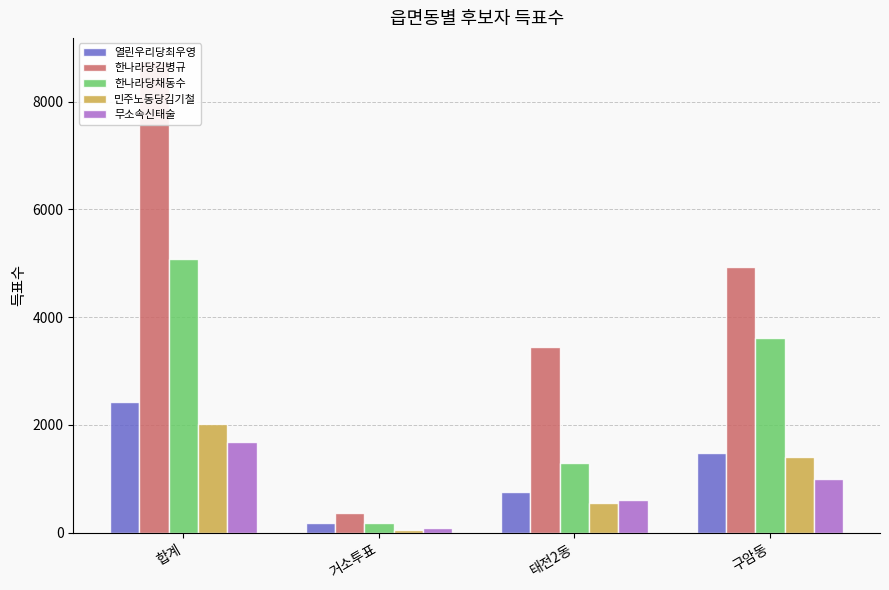

What is the label of the 3rd bar from the left?

태전2동